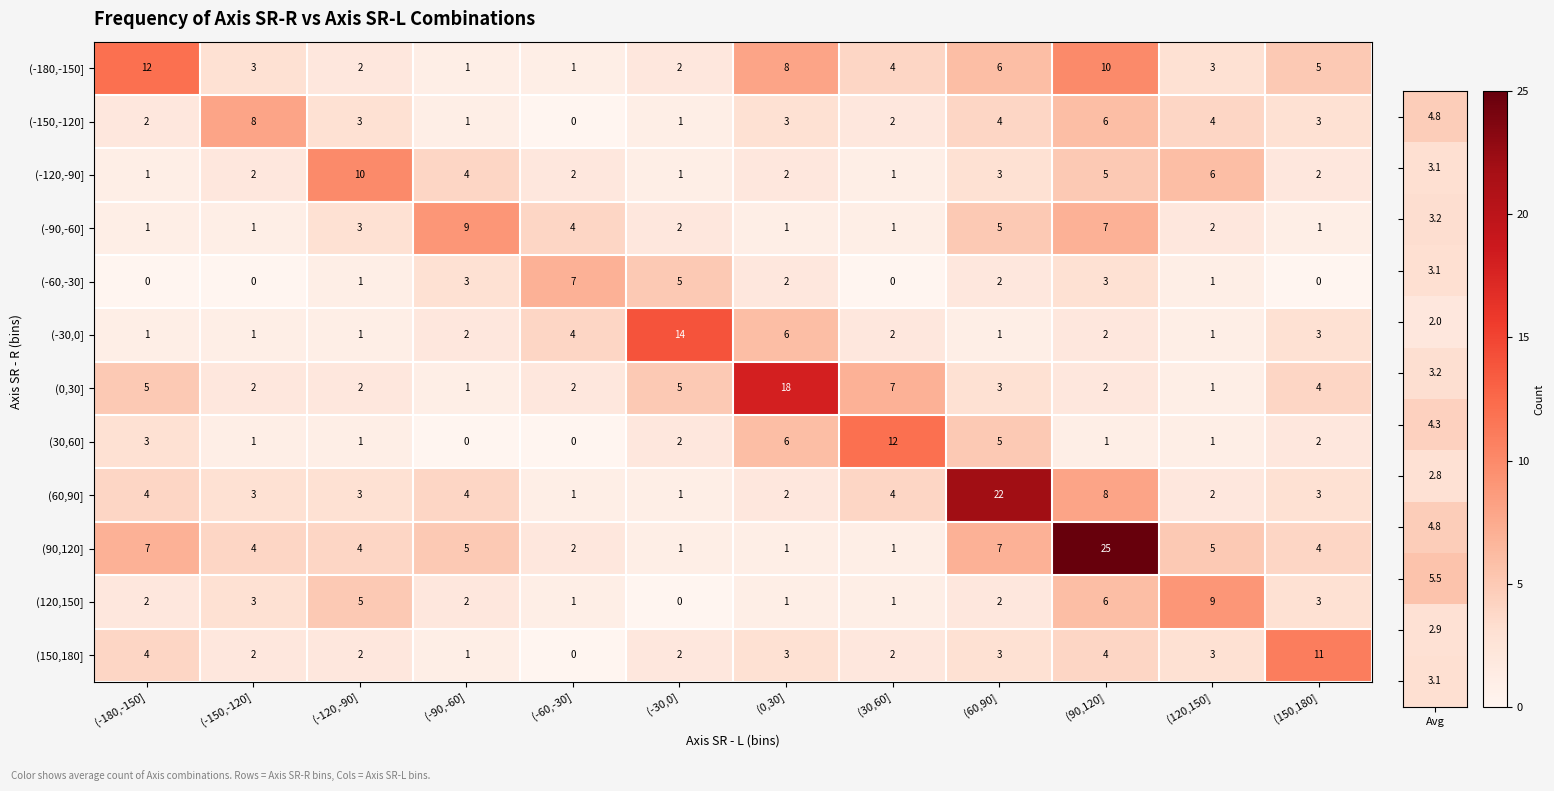

What is the spread (max minus min) of values at (-30,0]?

14